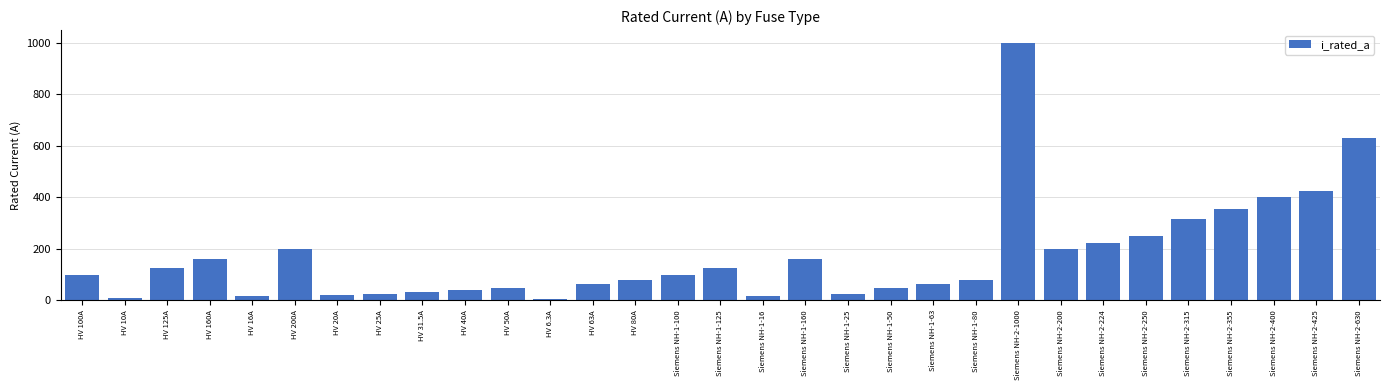

Count the number of data series in this chart.

1